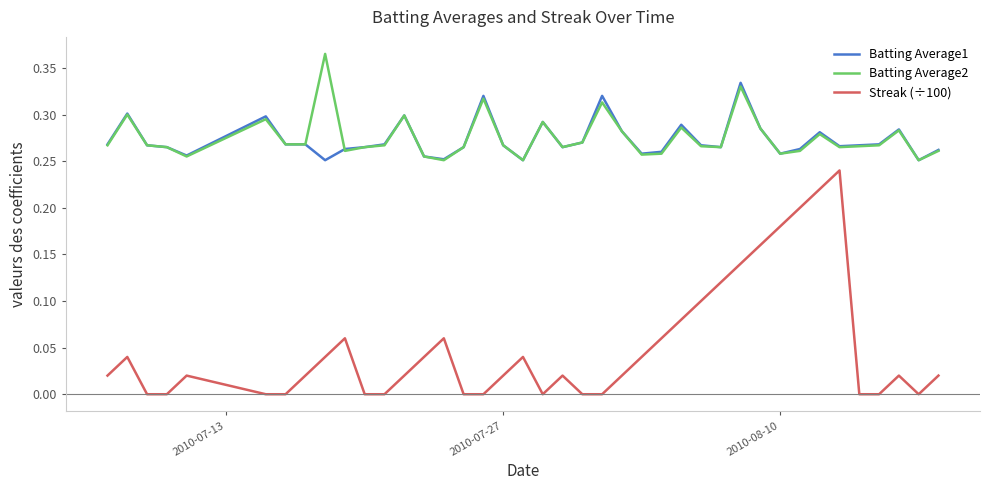

True or false: Batting Average1 and Streak (÷100) intersect in this chart.

False